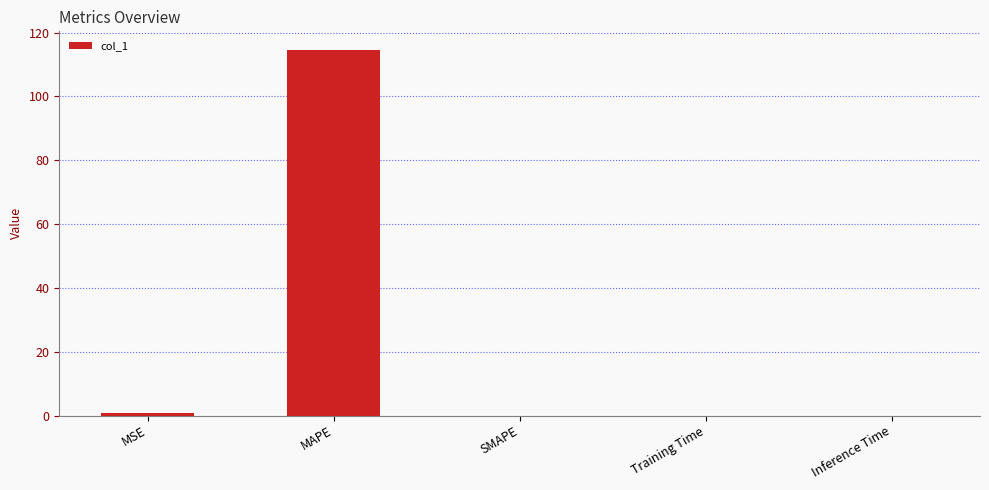

The value at SMAPE is -60.2. True or false?

False